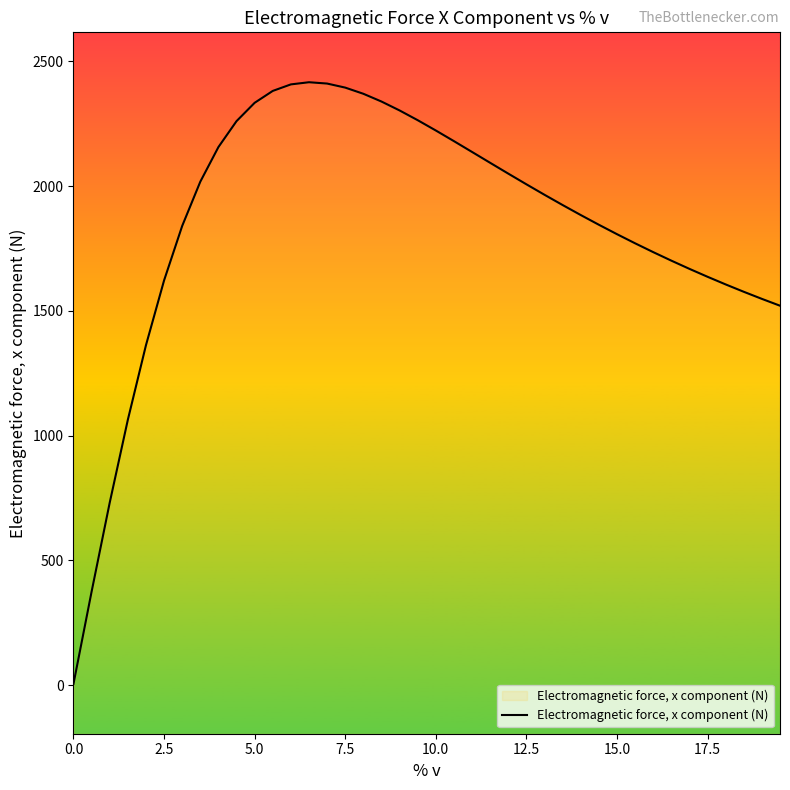

What is the greatest value displayed?

2416.2